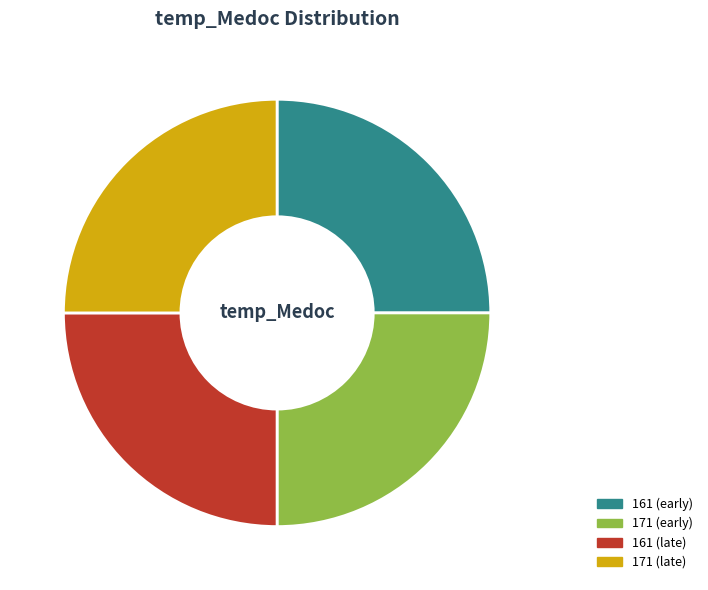

What is the ratio of the value at 171 (early) to the value at 161 (early)?

1.0